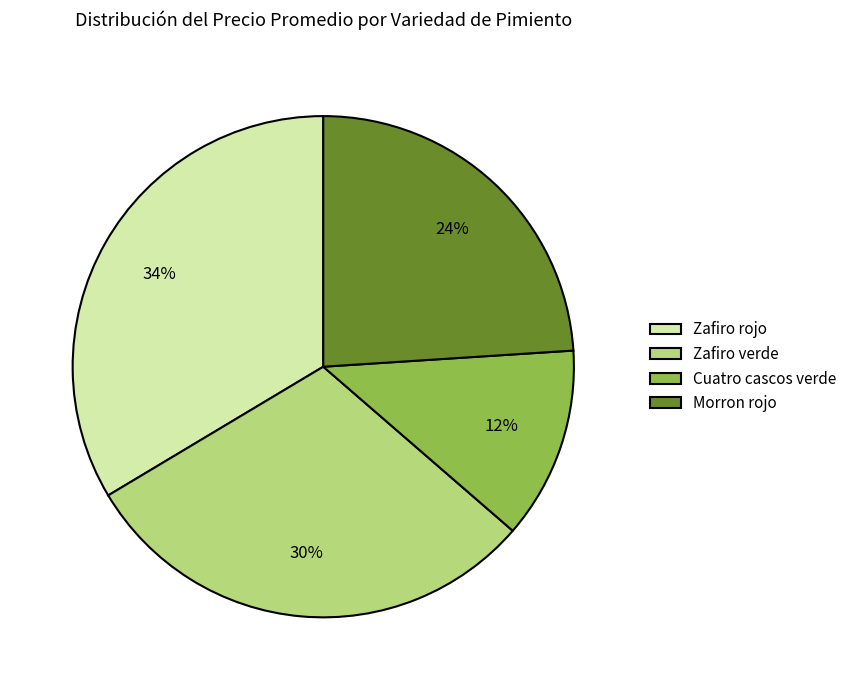

Between Zafiro verde and Cuatro cascos verde, which is larger?

Zafiro verde